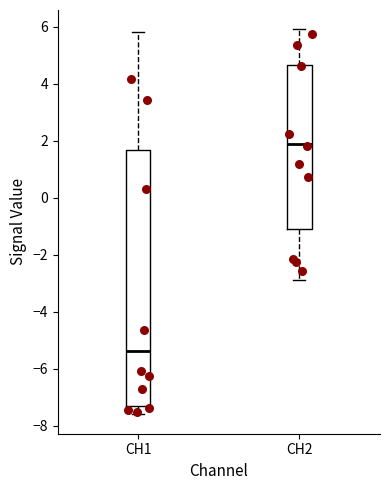

Where is the upper edge of the box for CH2 on the y-axis? The values are not printed on the chart, so give them approximately, as read against the axis.

4.6